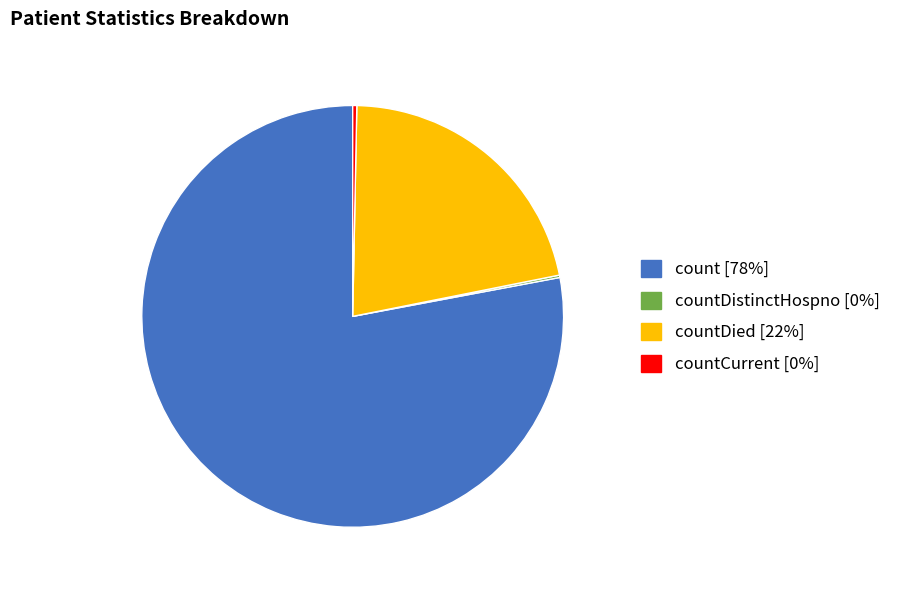

Is there any slice that represents more than half of the pie?

Yes